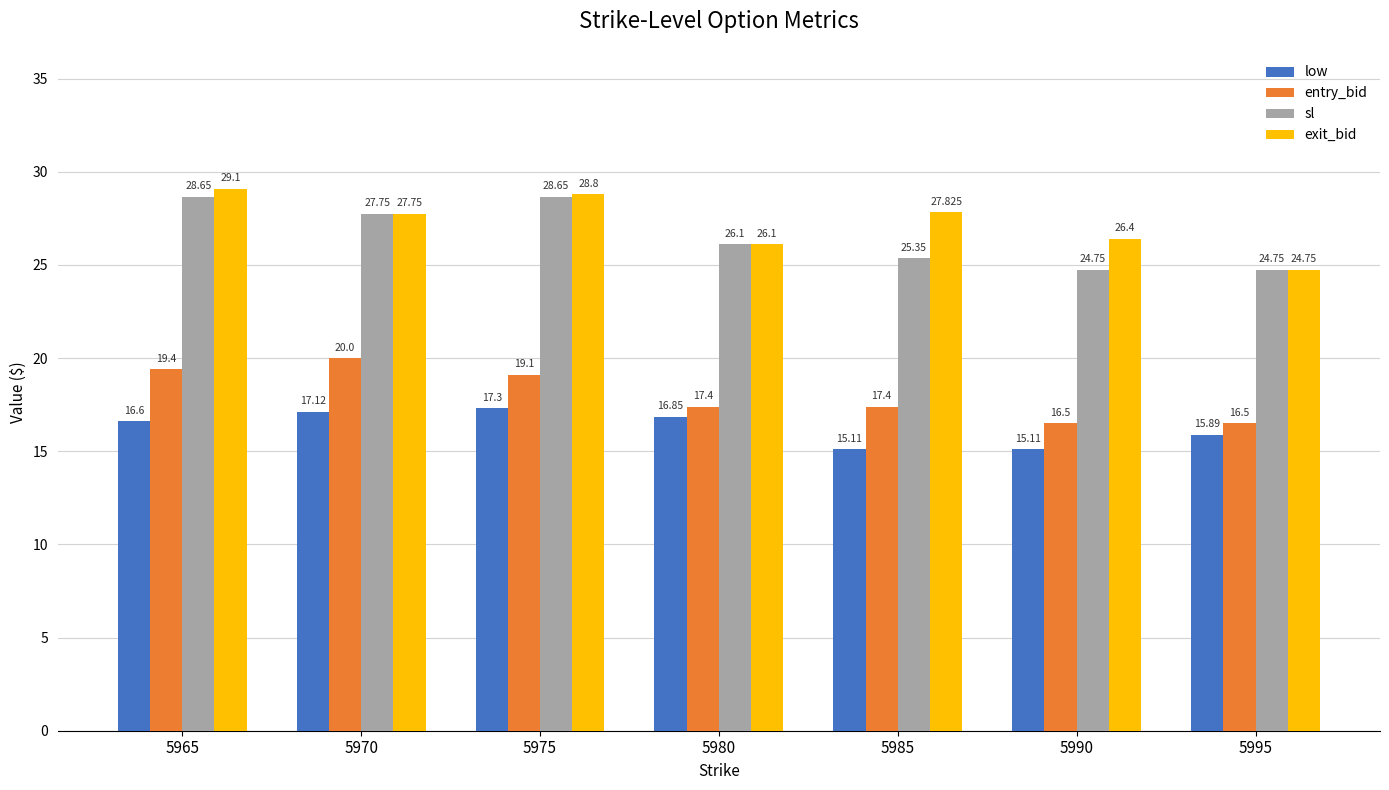

How many groups of bars are there?

7